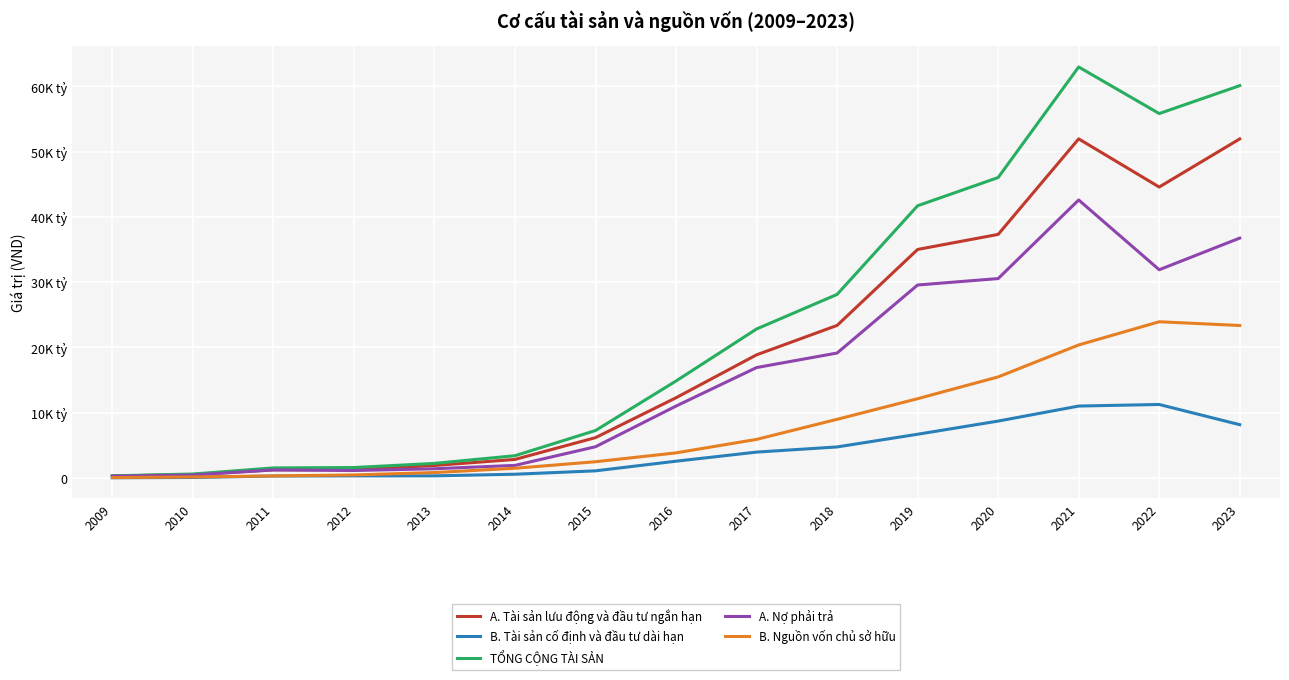

What is the smallest value displayed?

26267886000